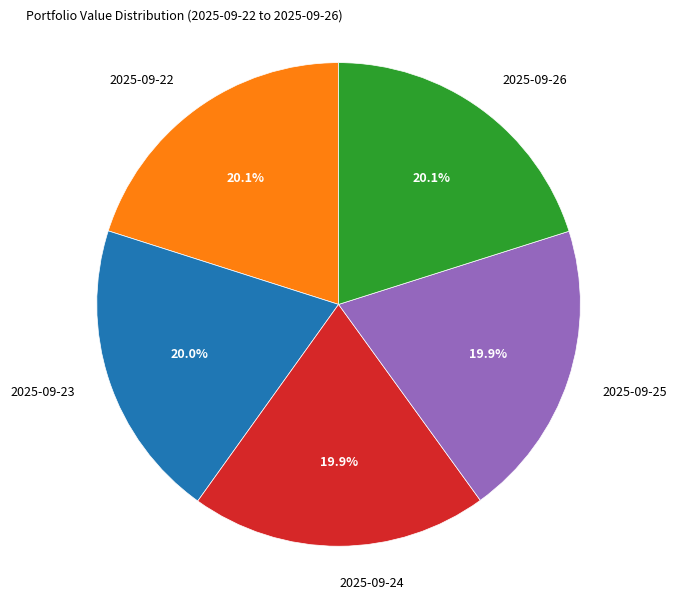

Is there a majority slice in this chart?

No